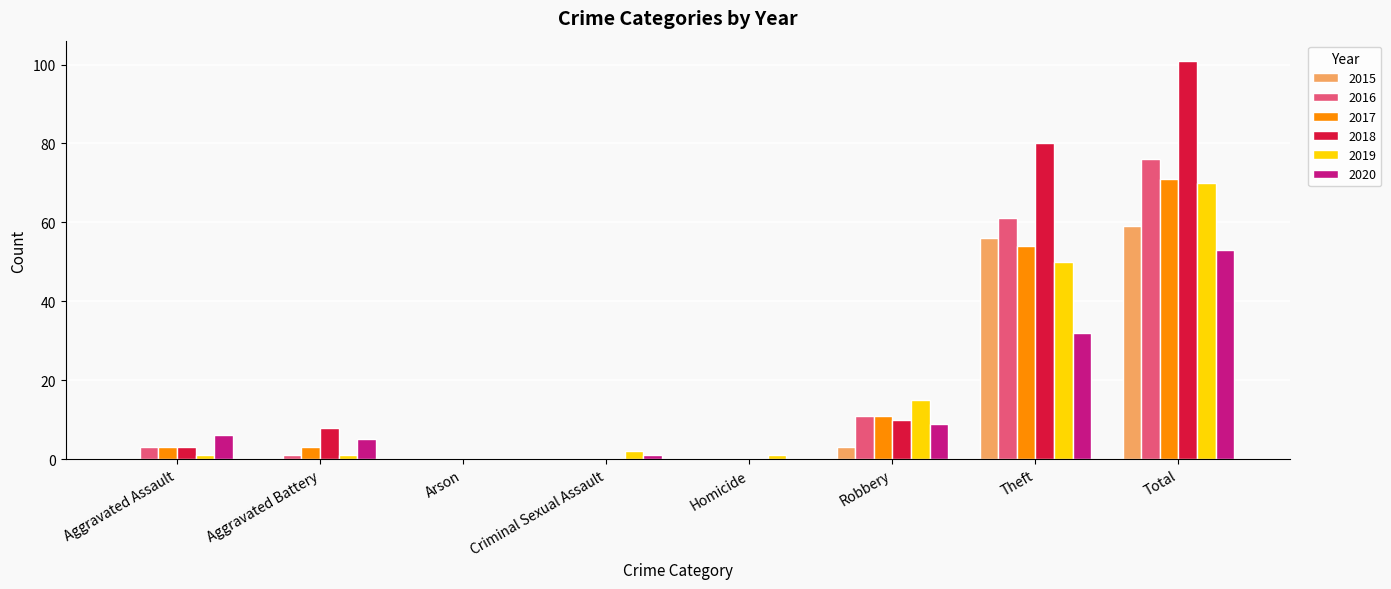

What is the highest value of the 2017 series?

71